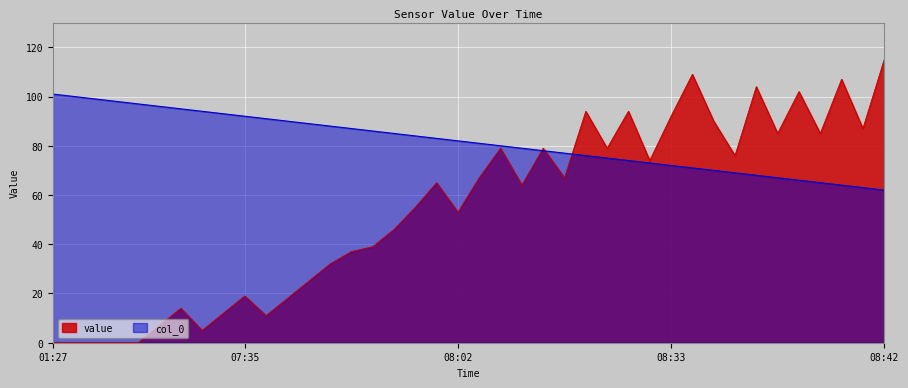

After their last crossing, which series has the higher values: col_0 or value?

value